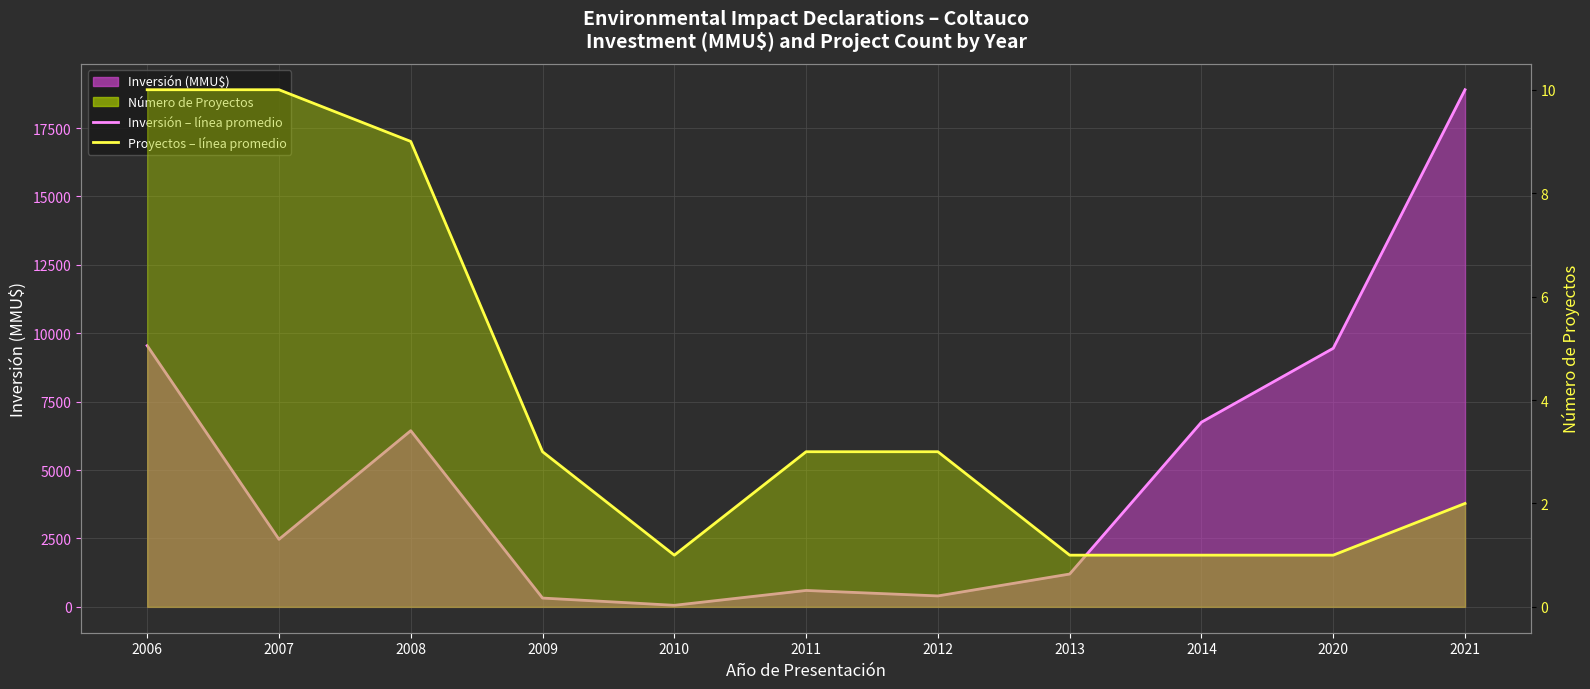

What is the approximate value of Proyectos – avg line at 2012?

3